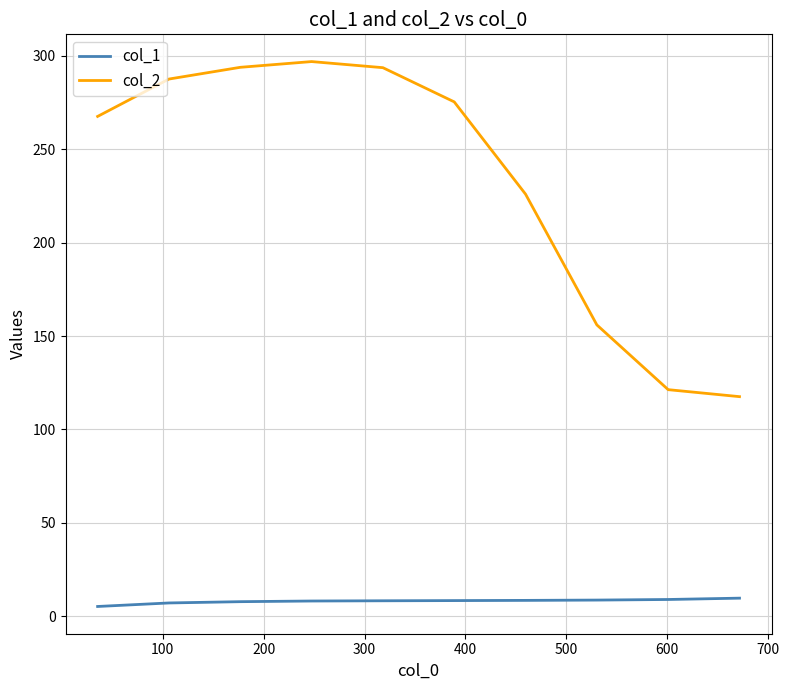

Which series has the largest range (max minus min)?

col_2